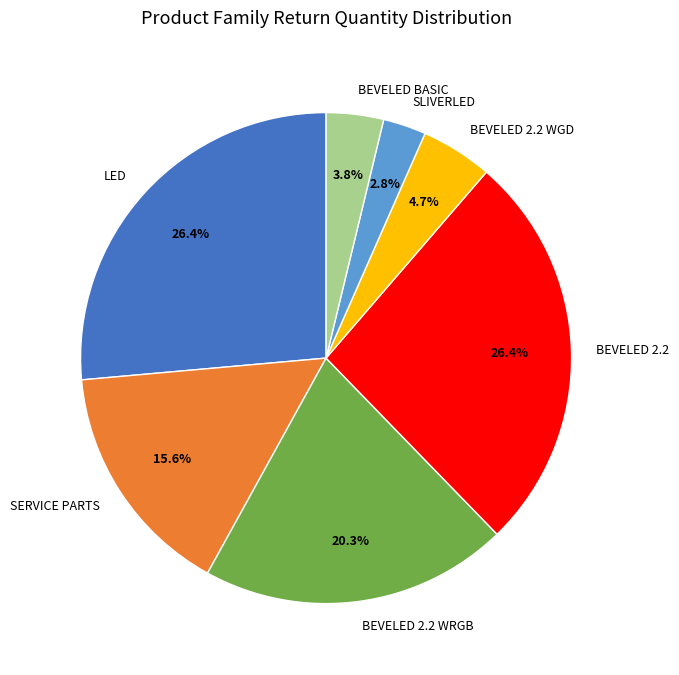

To the nearest percent, what is the difference between the largest and smallest slice percentages?

24%